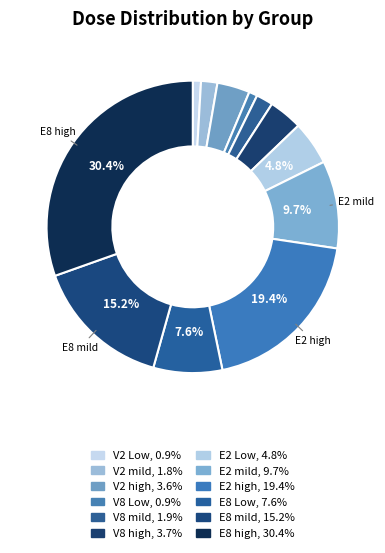

To the nearest percent, what is the difference between the largest and smallest slice percentages?

30%